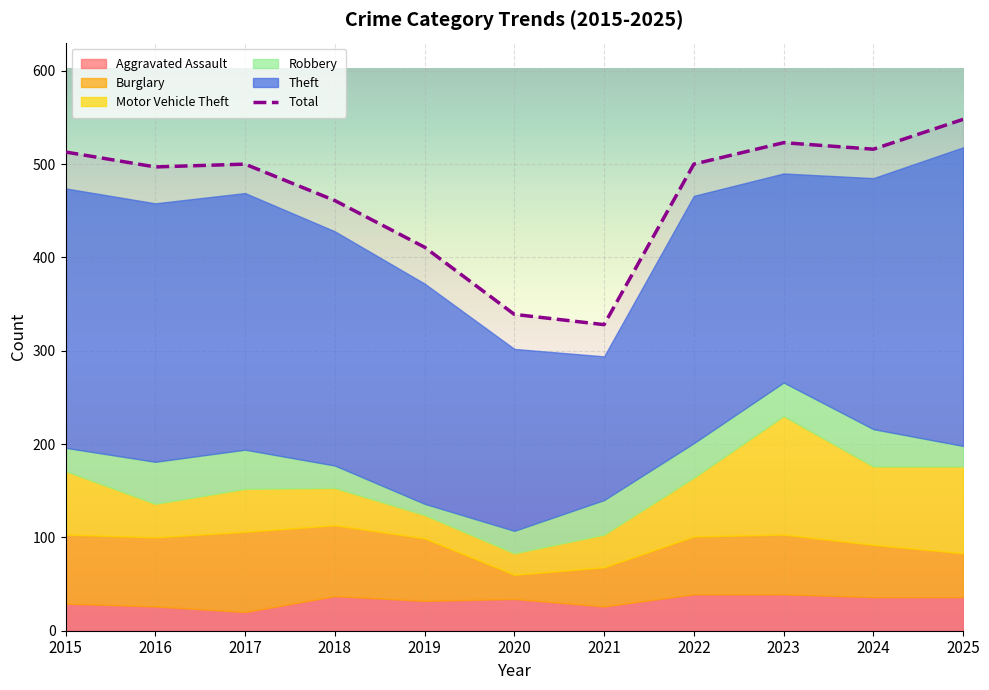

What is the difference between the maximum and minimum values?

220